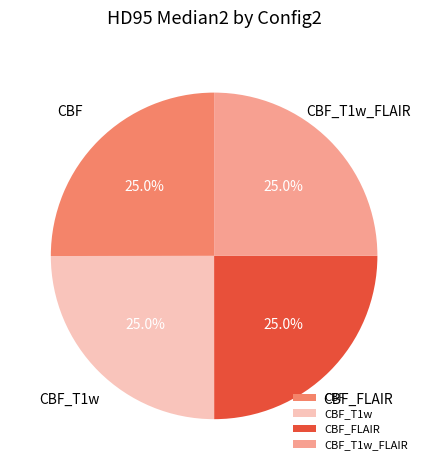

Count the number of slices in the pie.

4